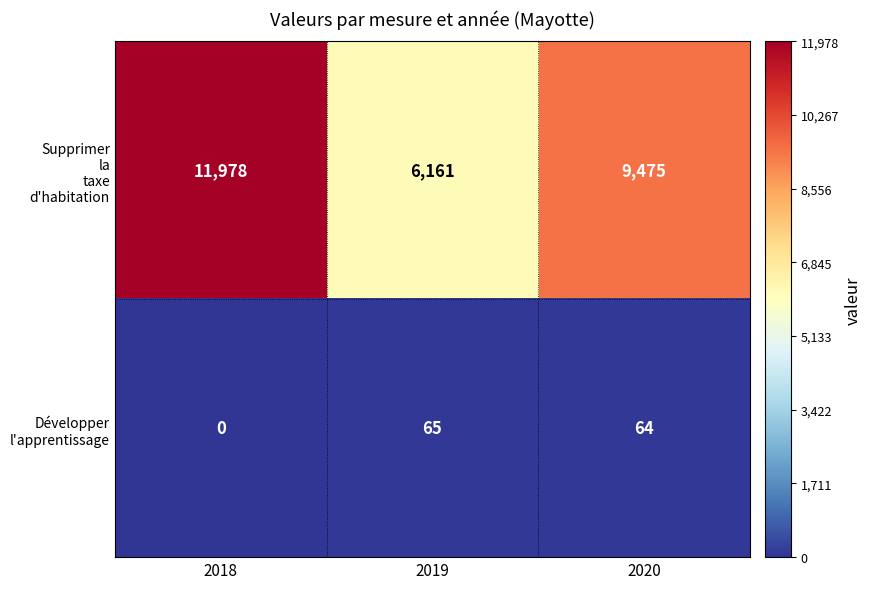

At how many categories does at least one series exceed 5343?

3